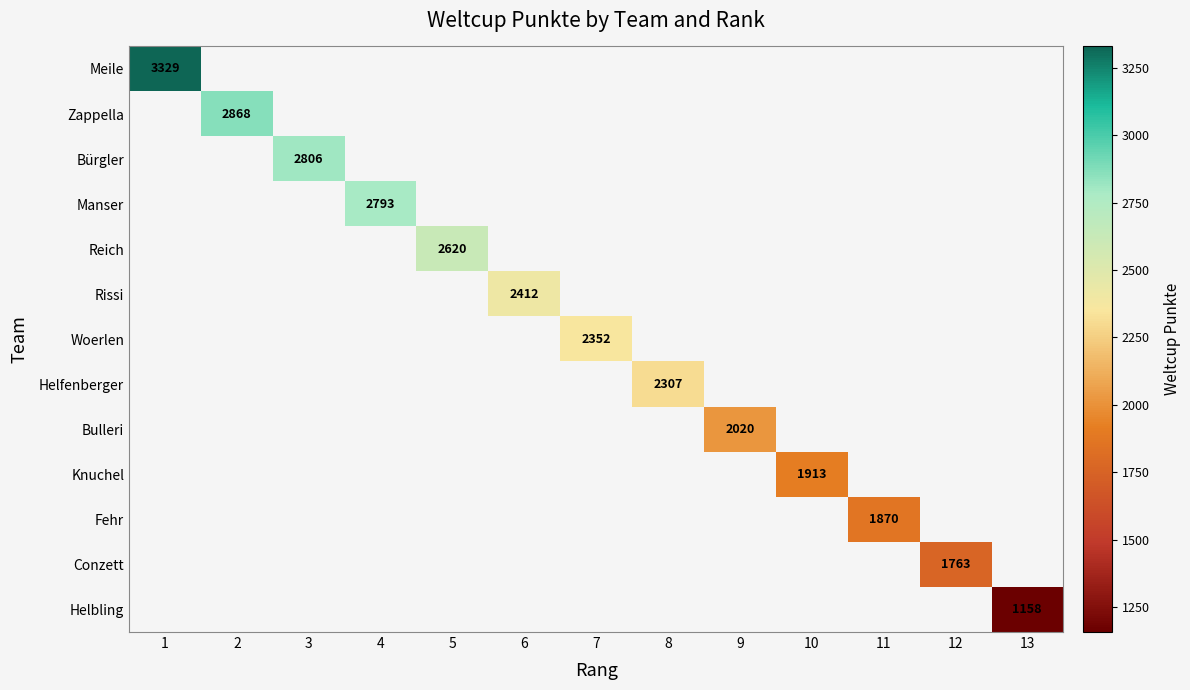

The value of Fehr at 11 is 1150. True or false?

False